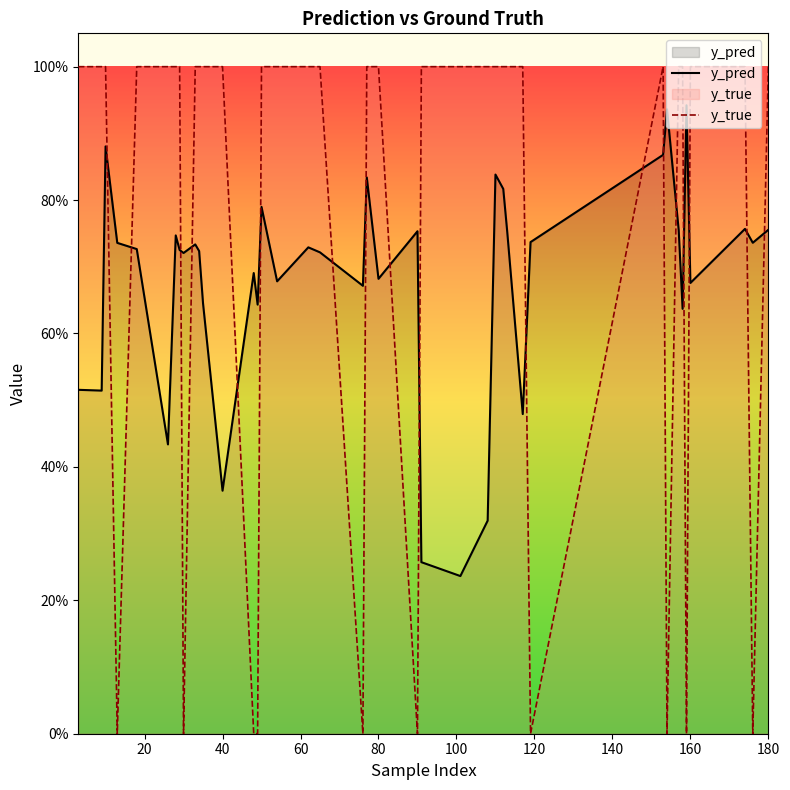

After their last crossing, which series has the higher values: y_pred or y_true?

y_true